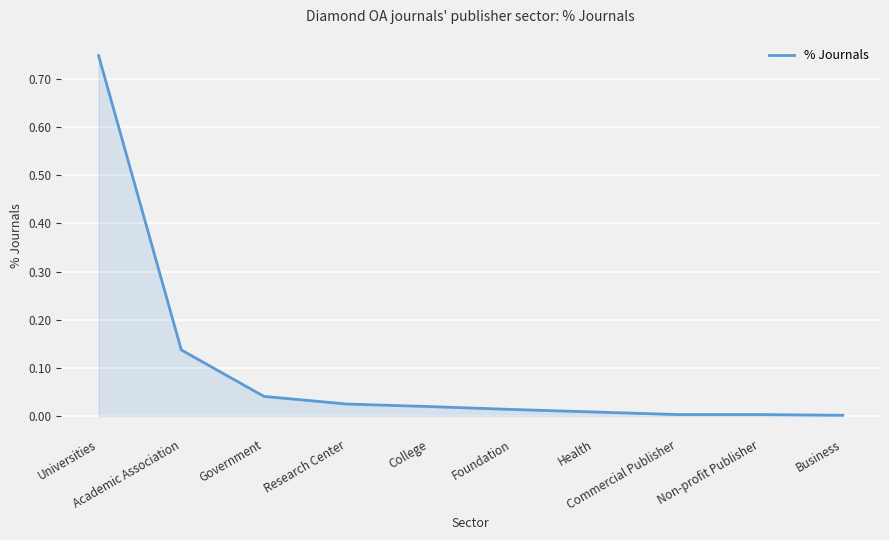

The value at Commercial Publisher is 0.0. True or false?

True